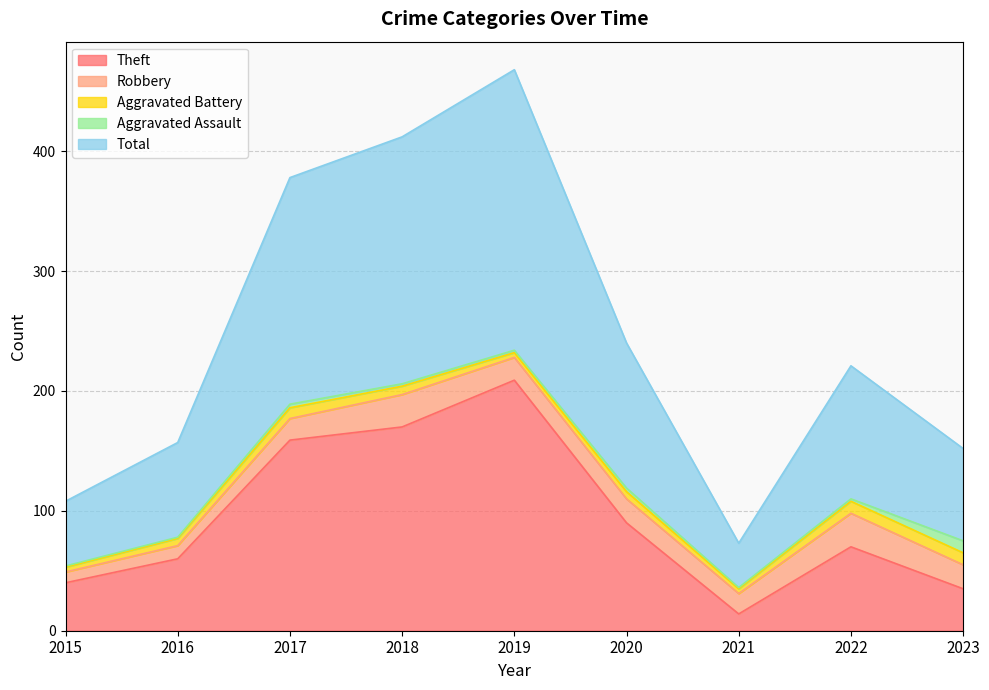

How many lines are shown in the chart?

5